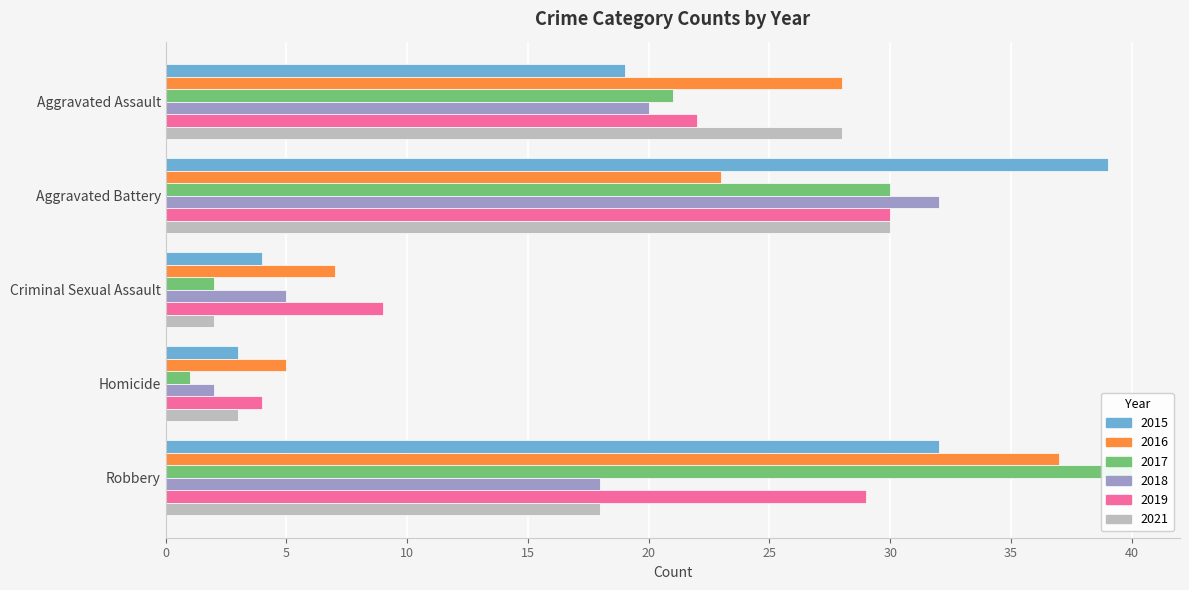

Are the bars horizontal?

Yes